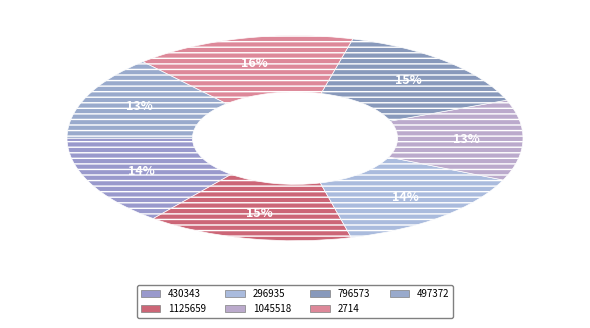

Combined, do 1125659 and 430343 account for over 50%?

No